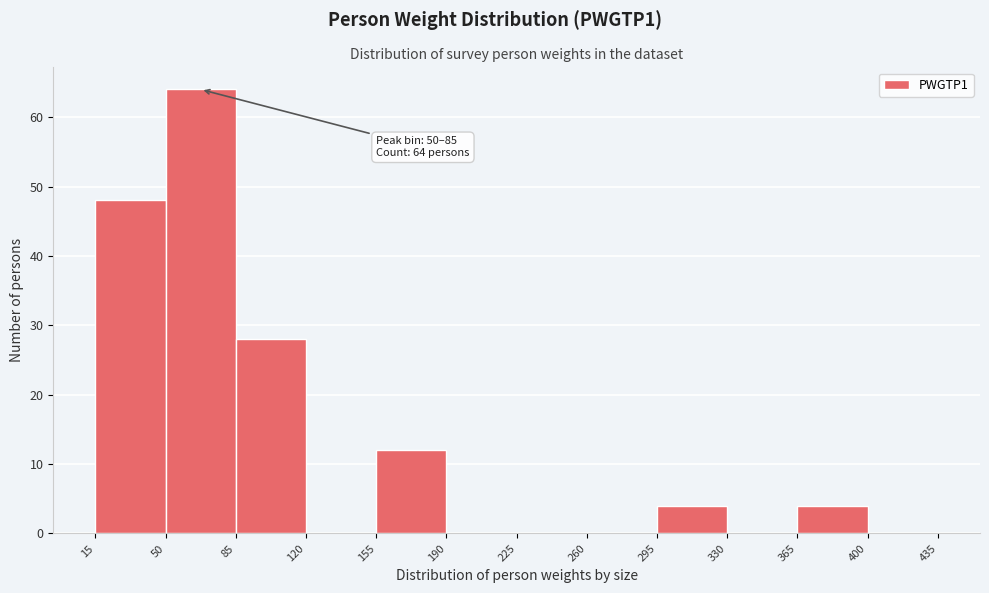

Over which range of the x-axis is the bar tallest?

50 to 85